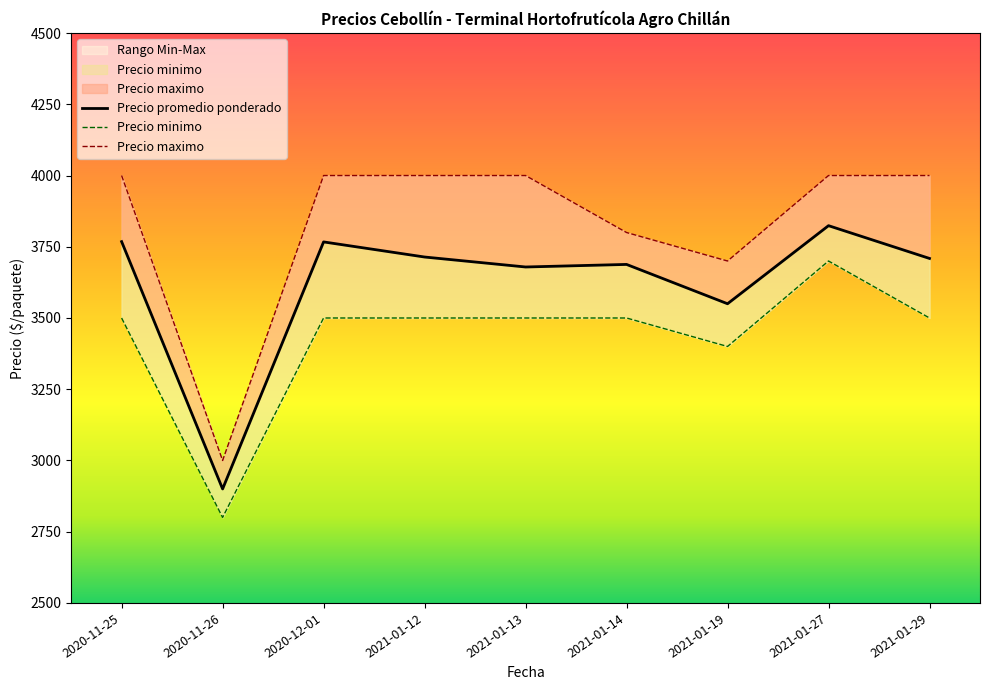

What is the total value across all series at 2020-11-25?

11268